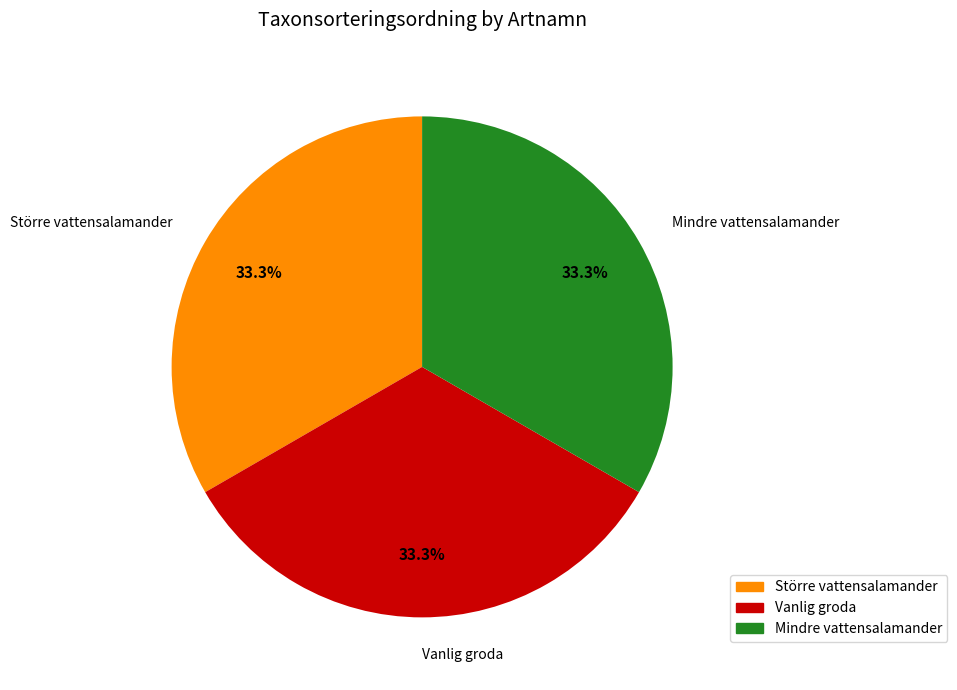

To the nearest percent, what portion does Större vattensalamander represent?

33%